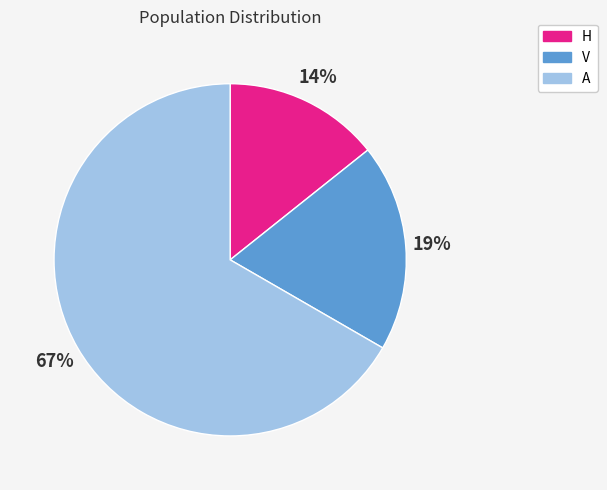

What is the smallest slice in the pie chart?

H